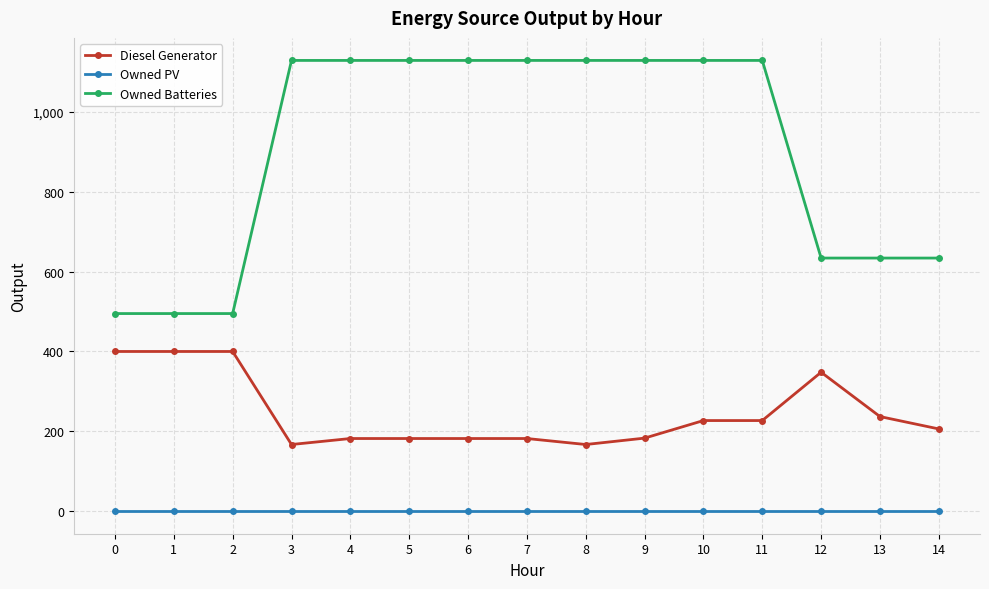

The value of Owned Batteries at 10 is 1542. True or false?

False